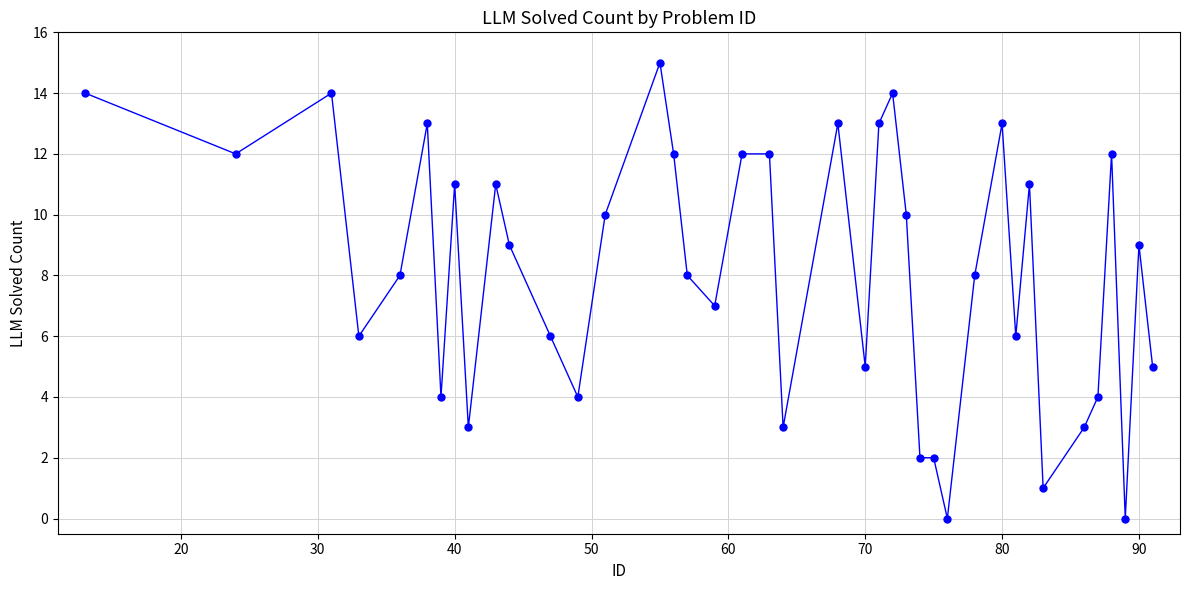

What is the difference between the maximum and minimum values?

15